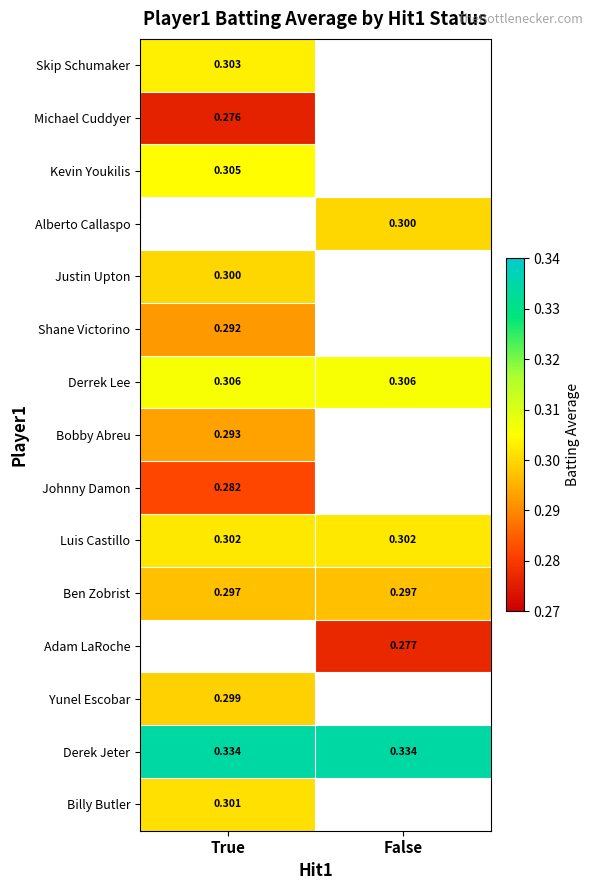

Between False and True, which is larger?

True